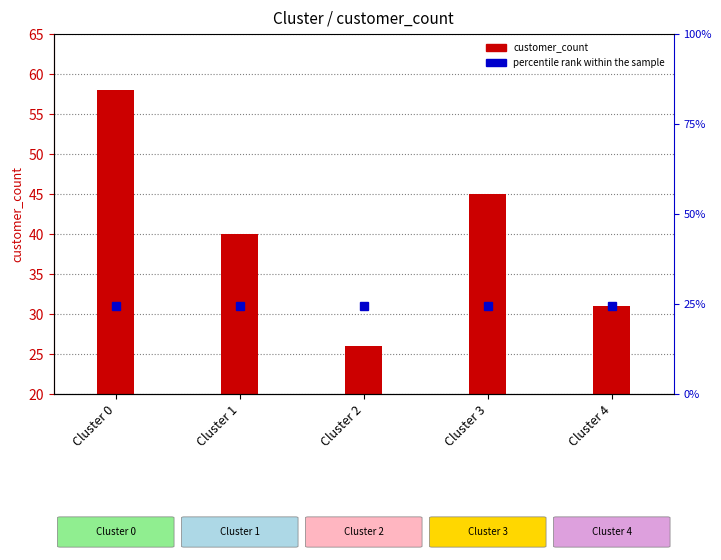

Which category has the highest value across all series?

Cluster 0